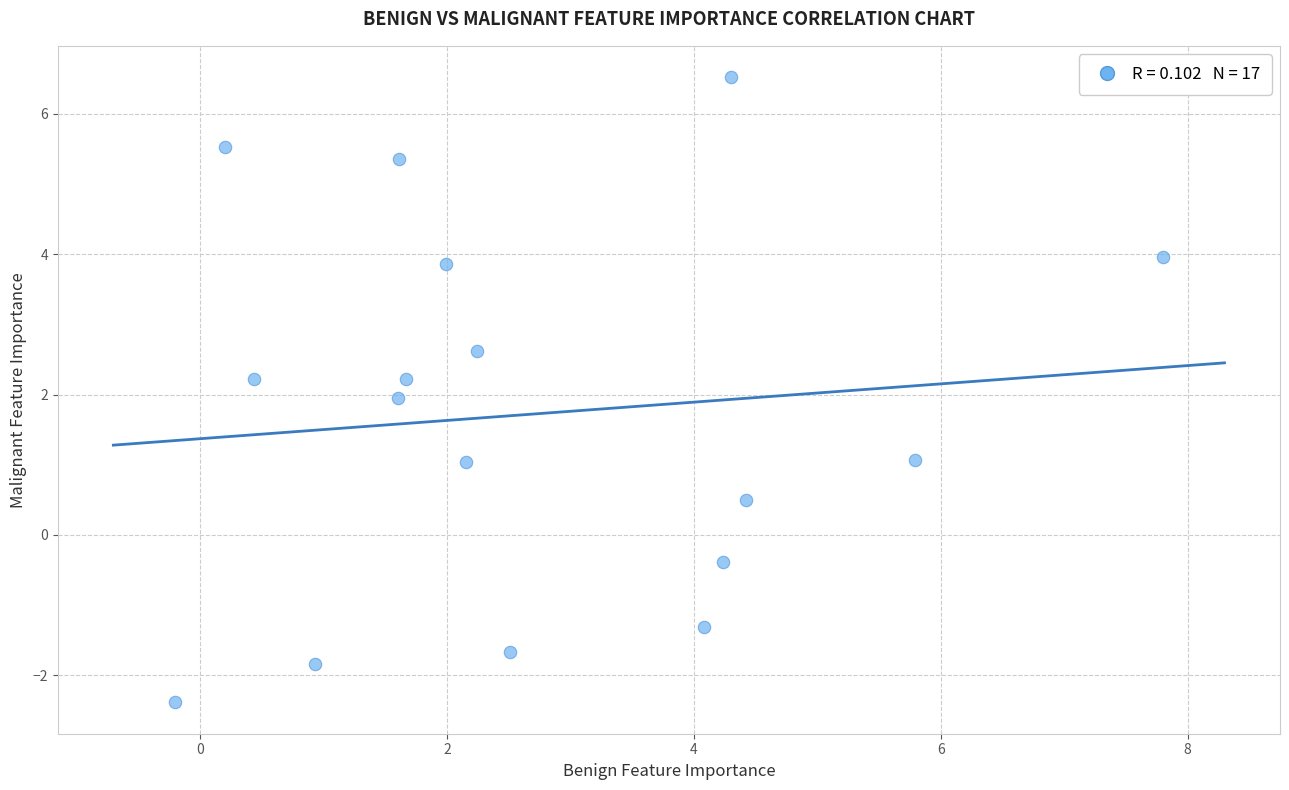

What is the range of Y values (max minus min)?

8.9